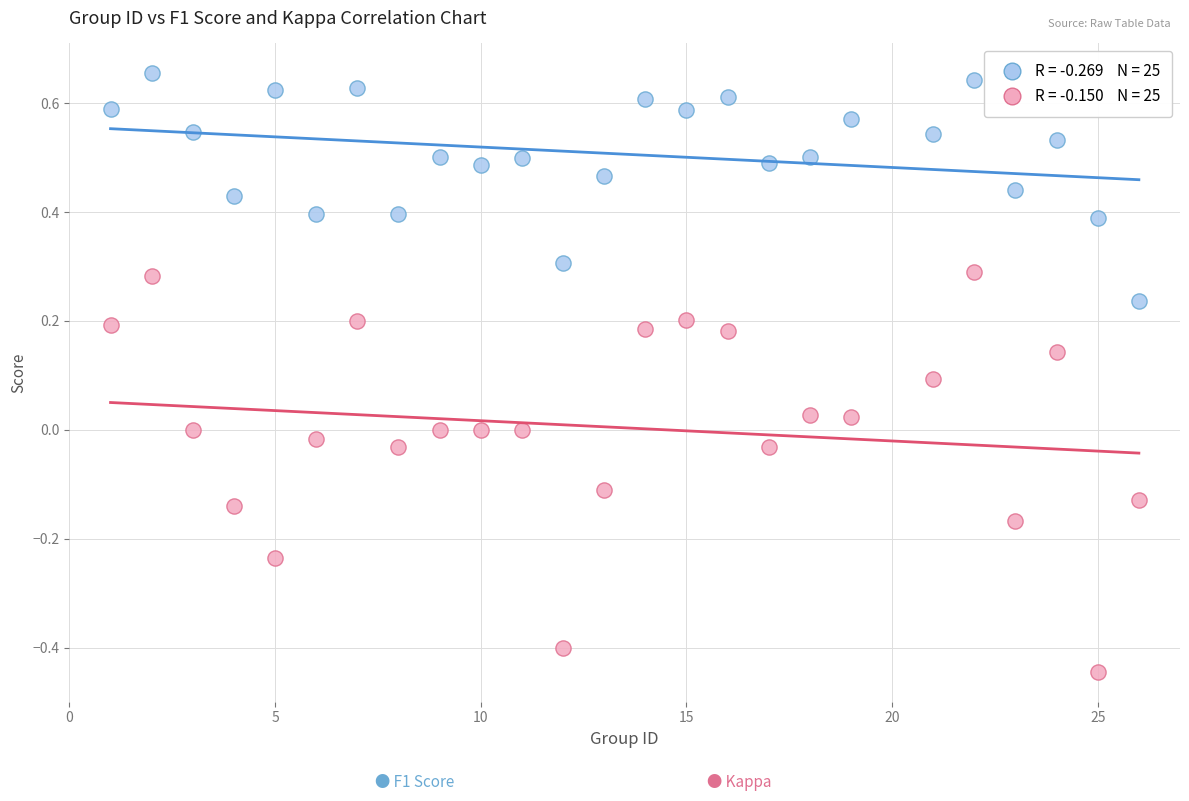

Across all data points, what is the range of X values (max minus min)?

25.0